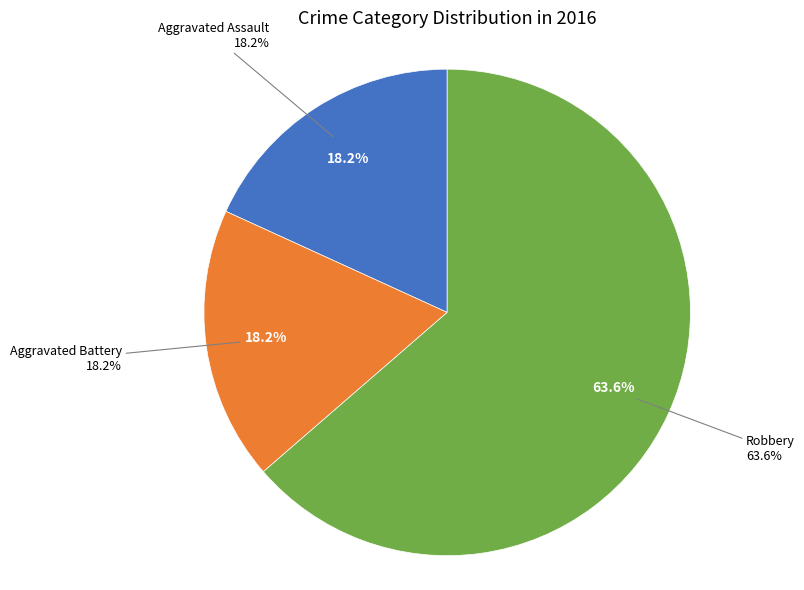

To the nearest percent, what is the average slice percentage?

33%